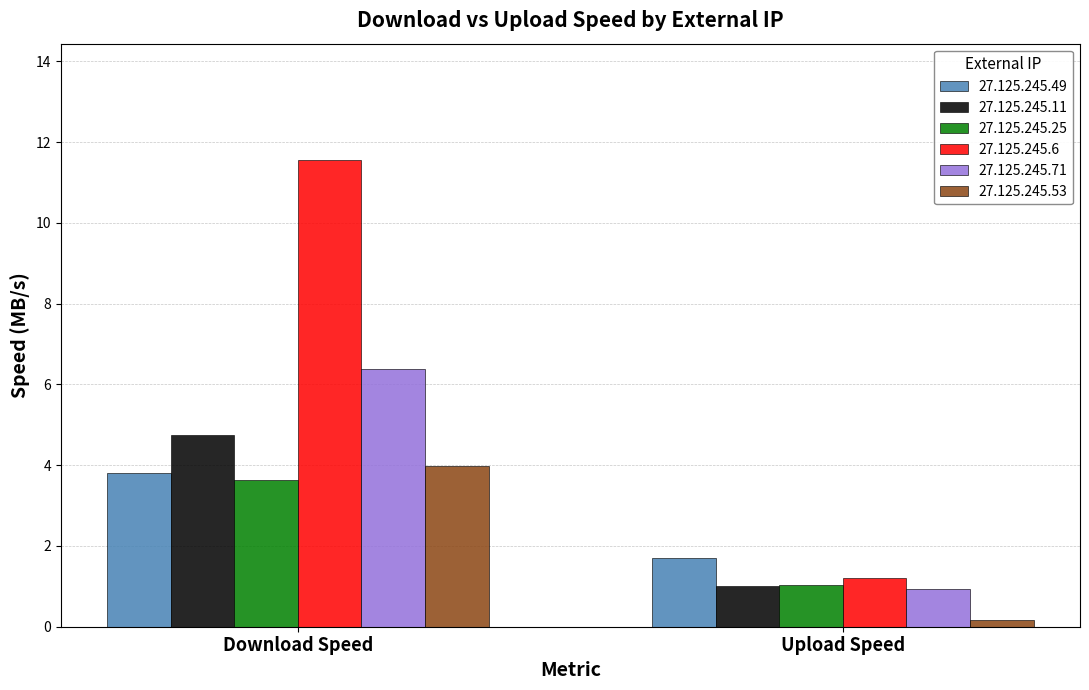

What is the average value of the 27.125.245.11 series?

2.9